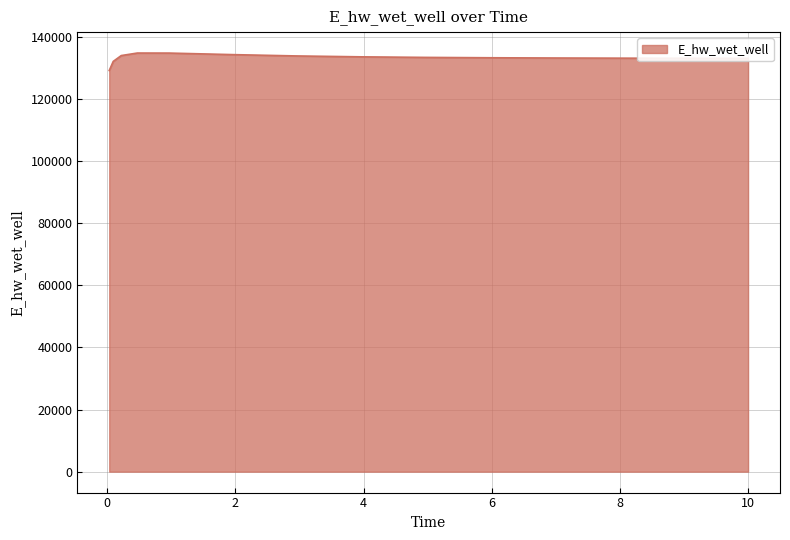

What is the maximum value shown in the chart?

134729.1